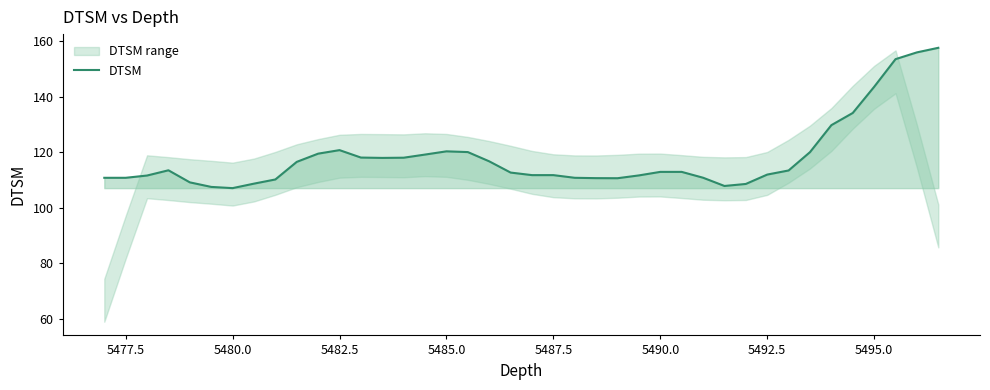

True or false: DTSM has a value of 76.4 at 5490.0.

False